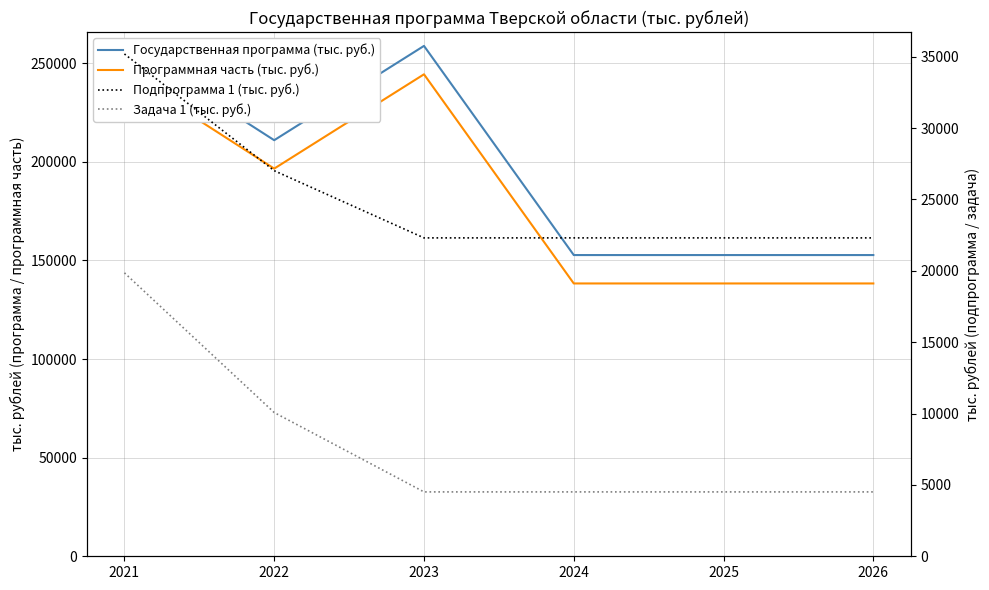

Reading left to right, extract all data points from this chart.

Государственная программа (тыс. руб.): 259709.2	210953.3	258762.4	152722.7	152722.7	152722.7
Программная часть (тыс. руб.): 245309.7	196553.8	244362.9	138323.2	138323.2	138323.2
Подпрограмма 1 (тыс. руб.): 35193.2	27014.8	22307.4	22307.4	22307.4	22307.4
Задача 1 (тыс. руб.): 19858.0	10070.6	4510.2	4510.2	4510.2	4510.2